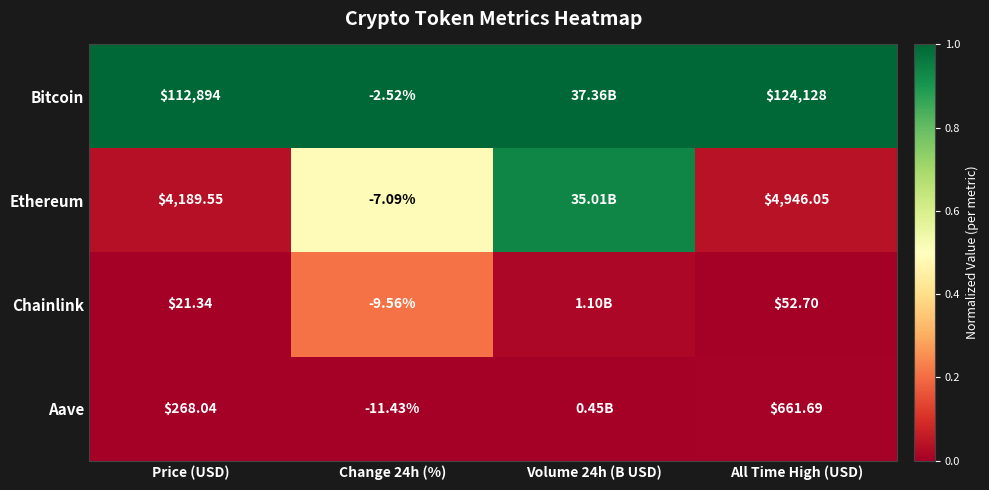

How many distinct data groups are displayed?

4